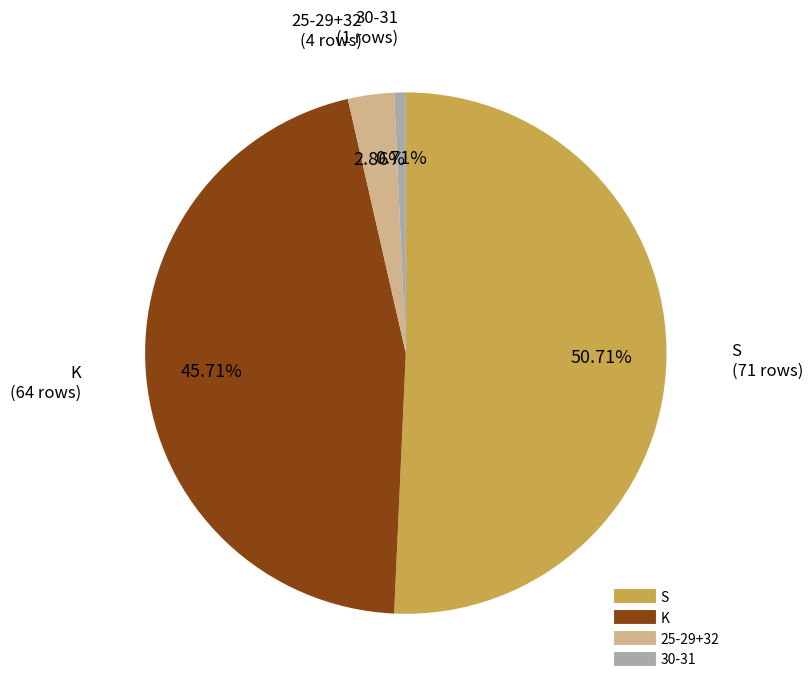

Does any single category account for the majority?

Yes